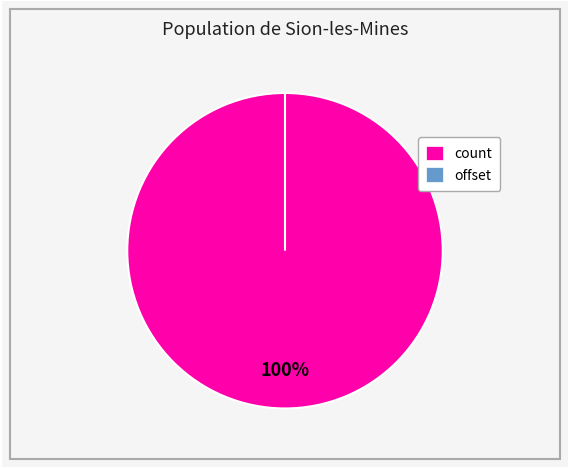

To the nearest percent, what is the difference between the largest and smallest slice percentages?

100%